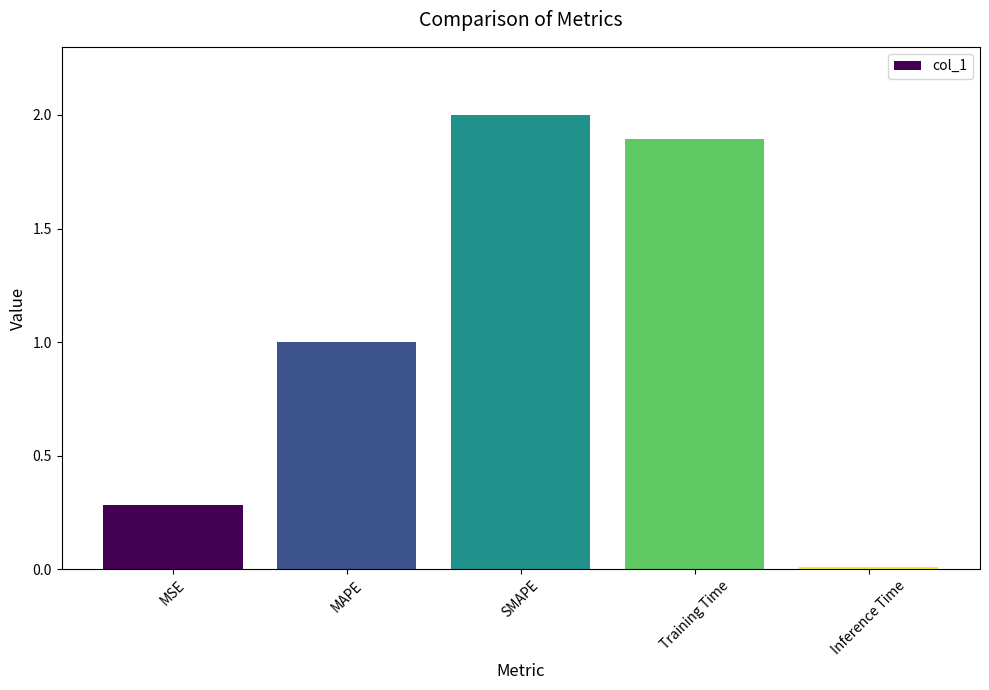

What is the label of the 2nd bar from the right?

Training Time